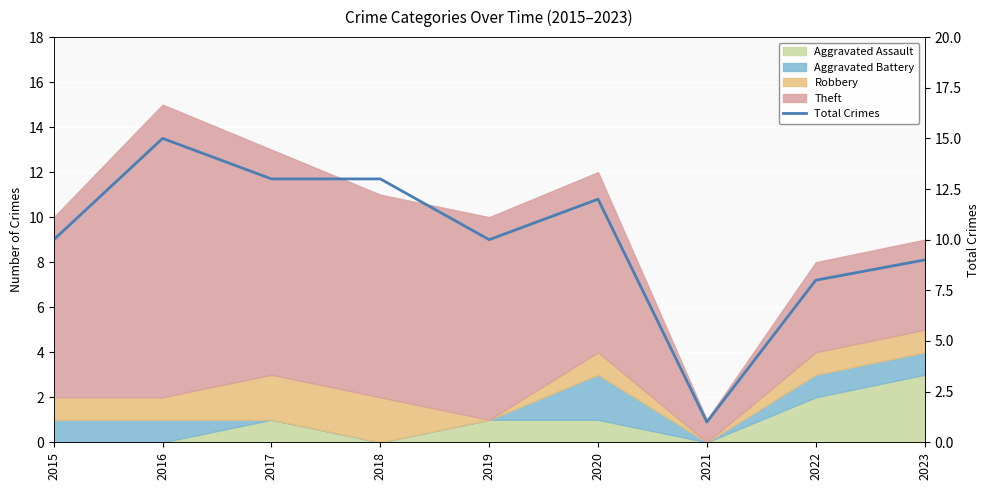

Which has a higher value, 2016 or 2015?

2016